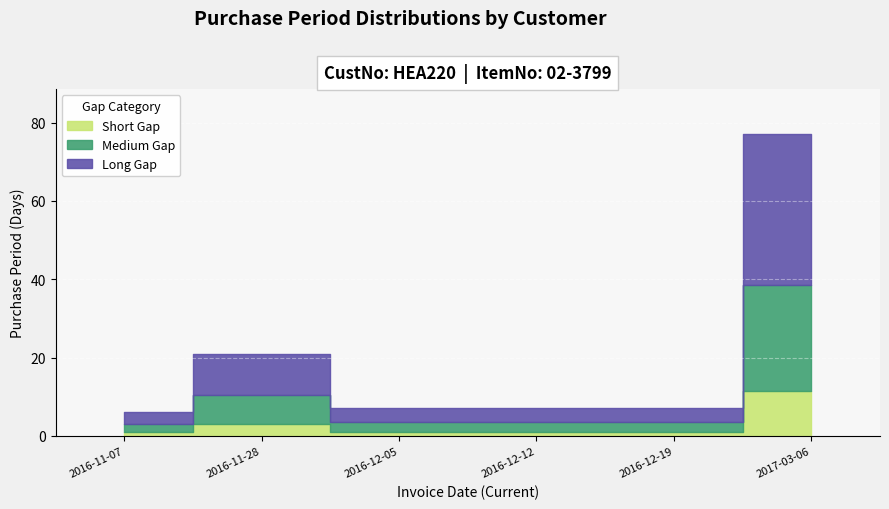

What is the label of the 2nd point from the left?

2016-11-28